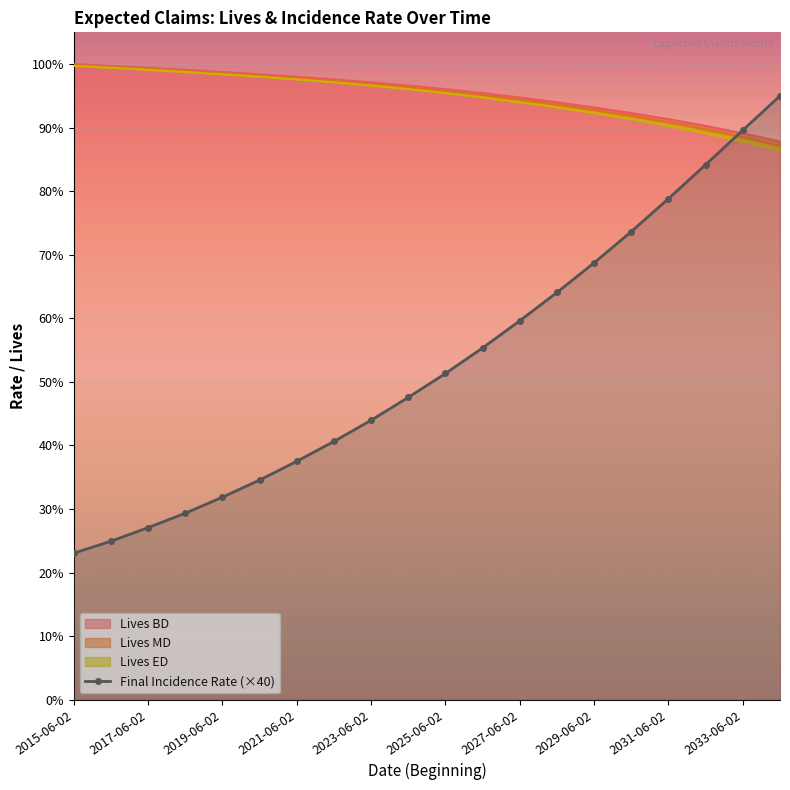

True or false: the data shows 0.9 at 2027-06-02.

False